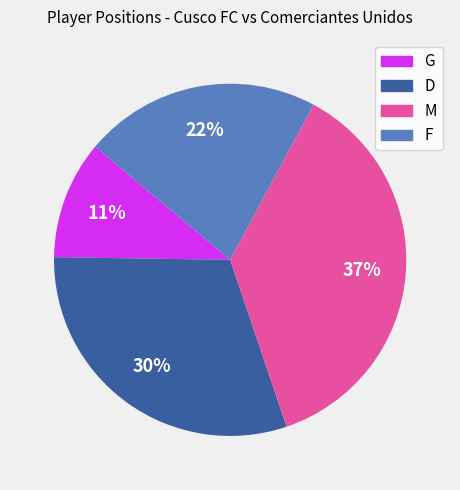

Between M and G, which is larger?

M